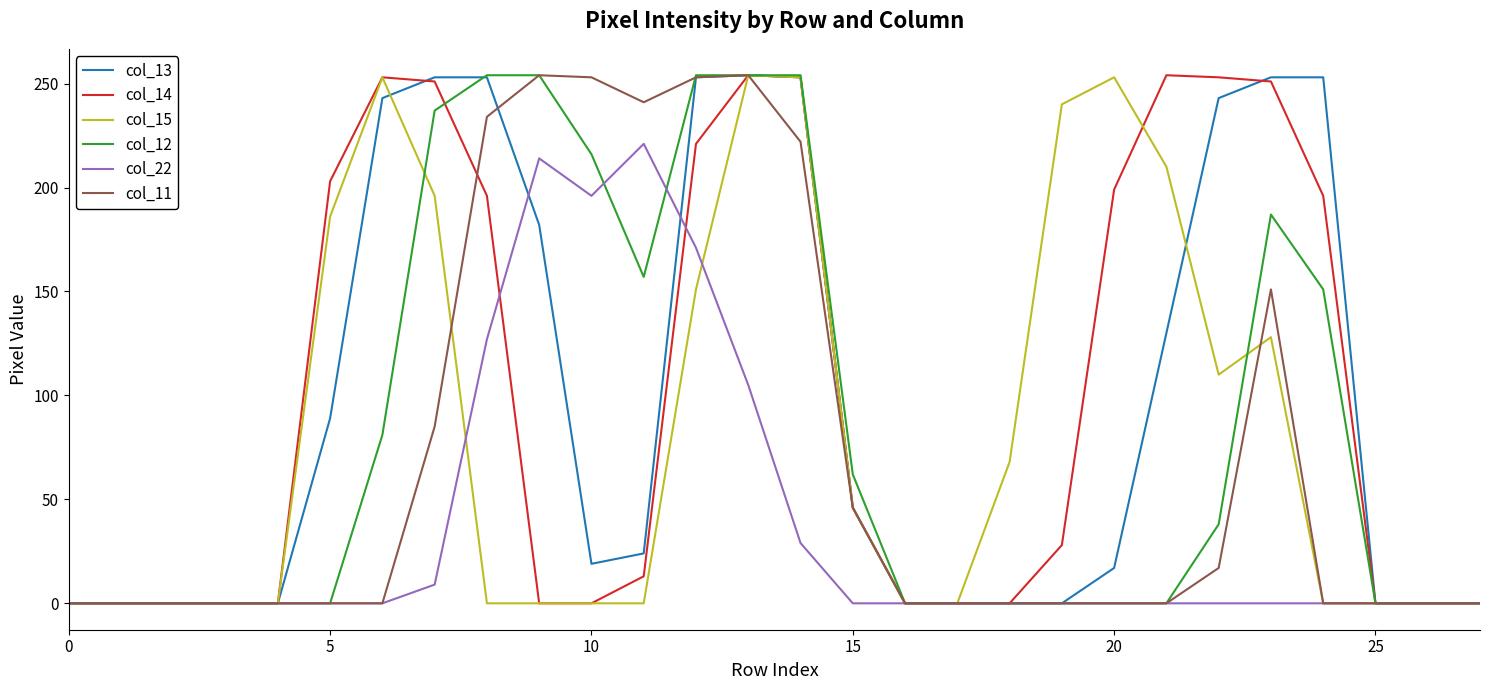

What is the greatest value displayed?

254